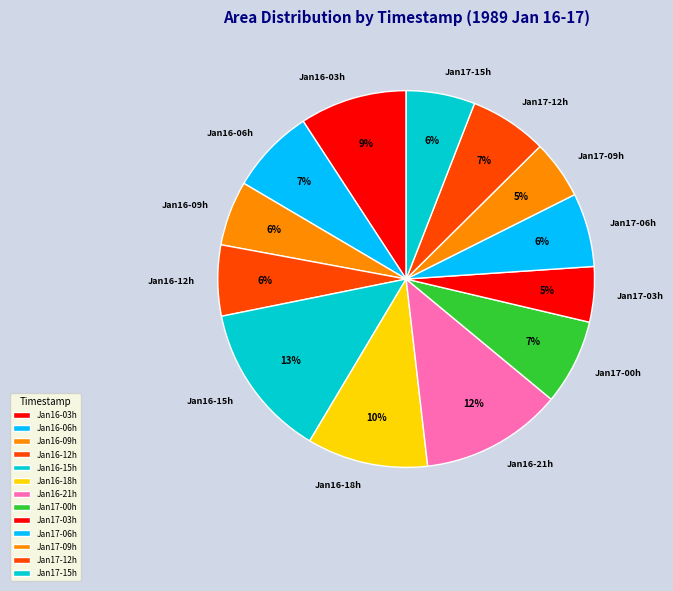

Approximately how many times larger is the value at Jan16-03h compared to Jan16-12h?

1.5